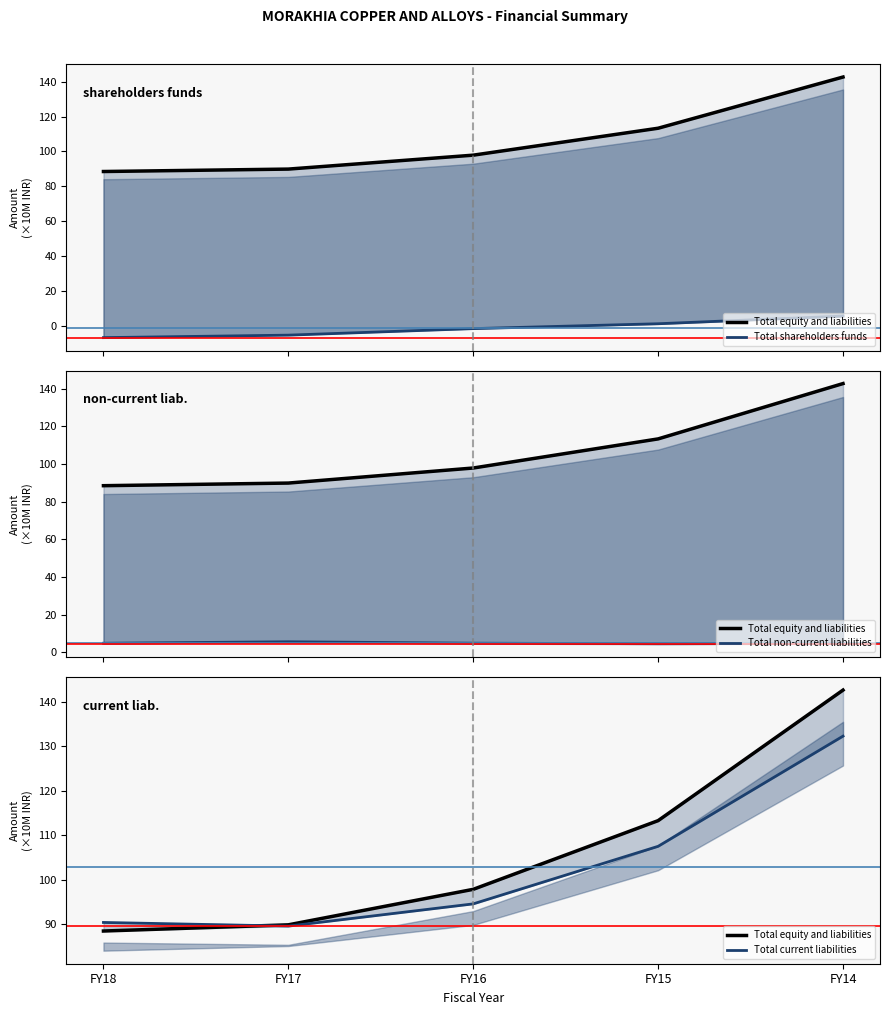

Is the value of Total equity and liabilities at FY14 greater than the value of Total shareholders funds at FY17?

Yes